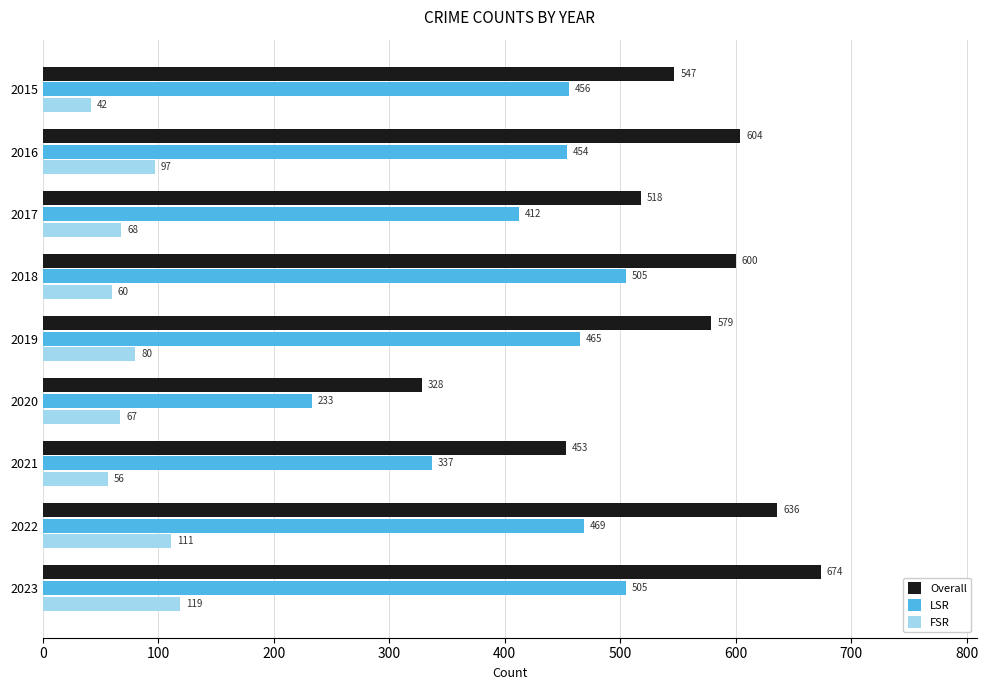

What is the highest value of the LSR series?

505